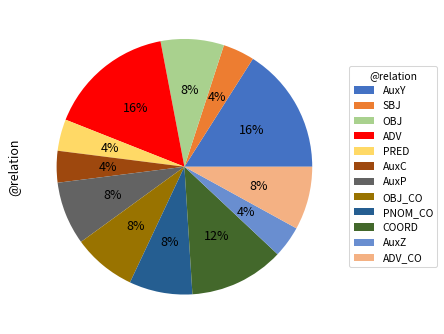

To the nearest percent, what portion does OBJ represent?

8%